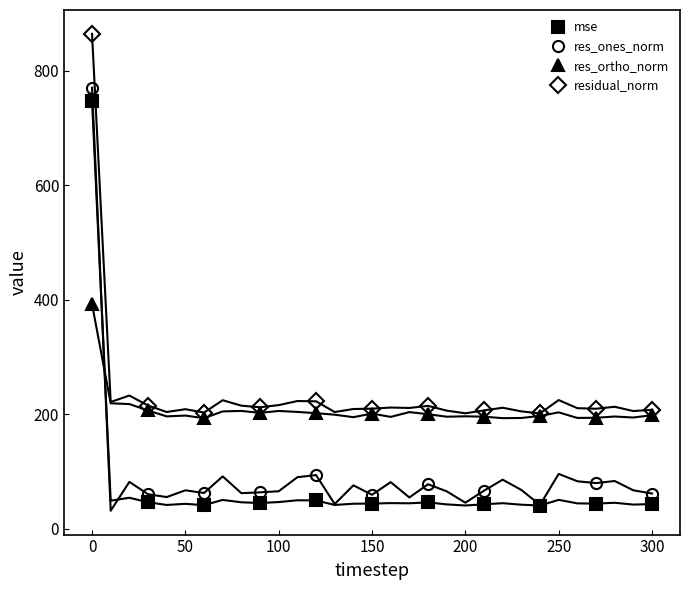

What is the minimum value for res_ortho_norm?

193.2